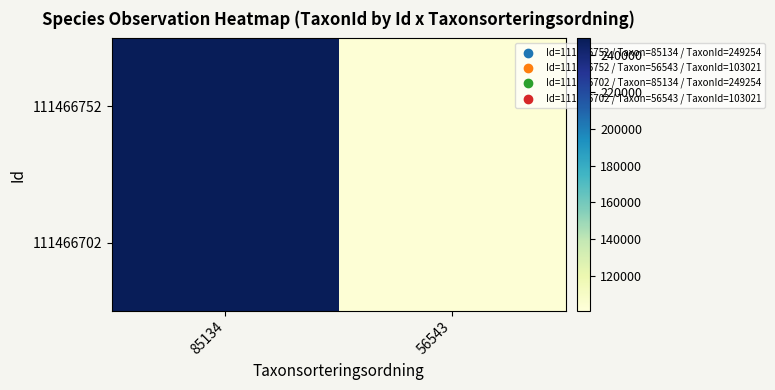

What is the total value across all series at 56543?

206042